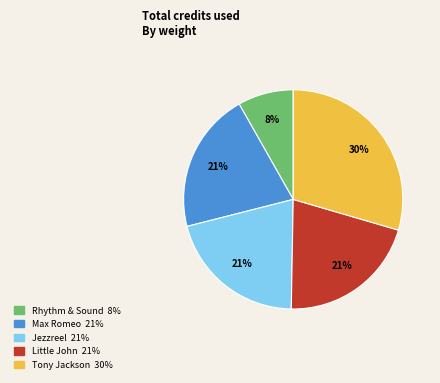

Do Little John and Max Romeo together represent more than half of the pie?

No